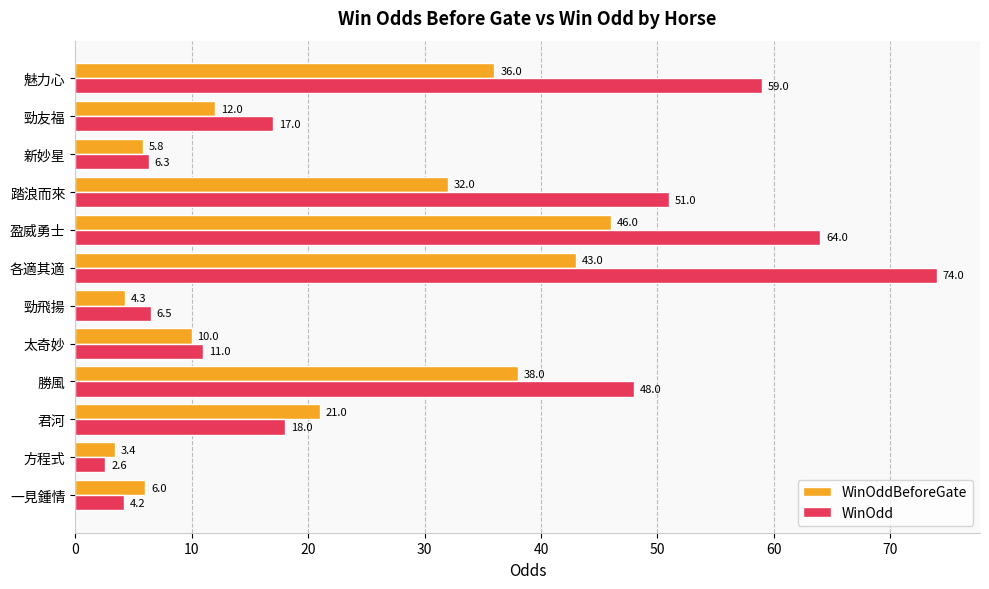

Which series has the largest range (max minus min)?

WinOdd